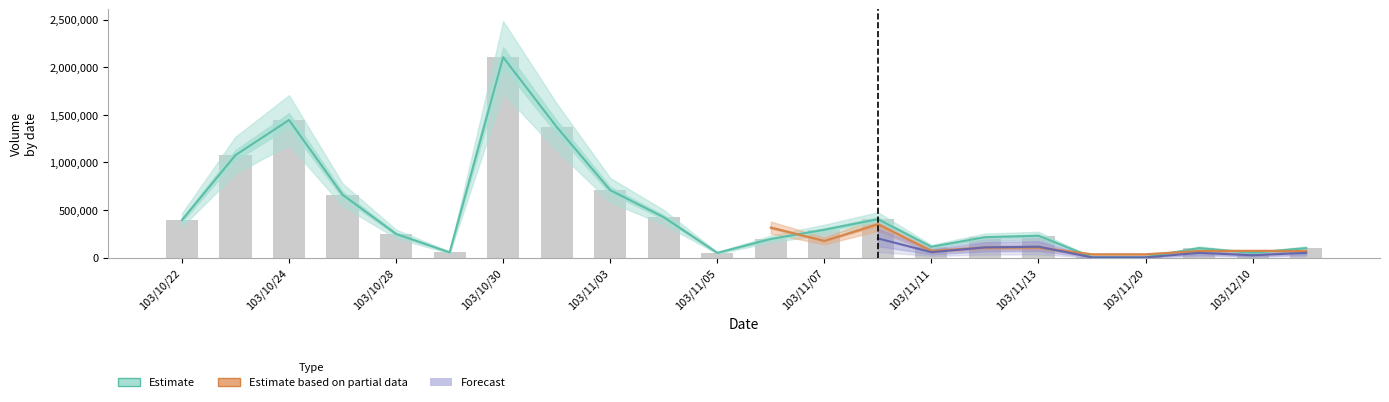

What is the difference between the values at 103/11/05 and 103/11/03?

659000